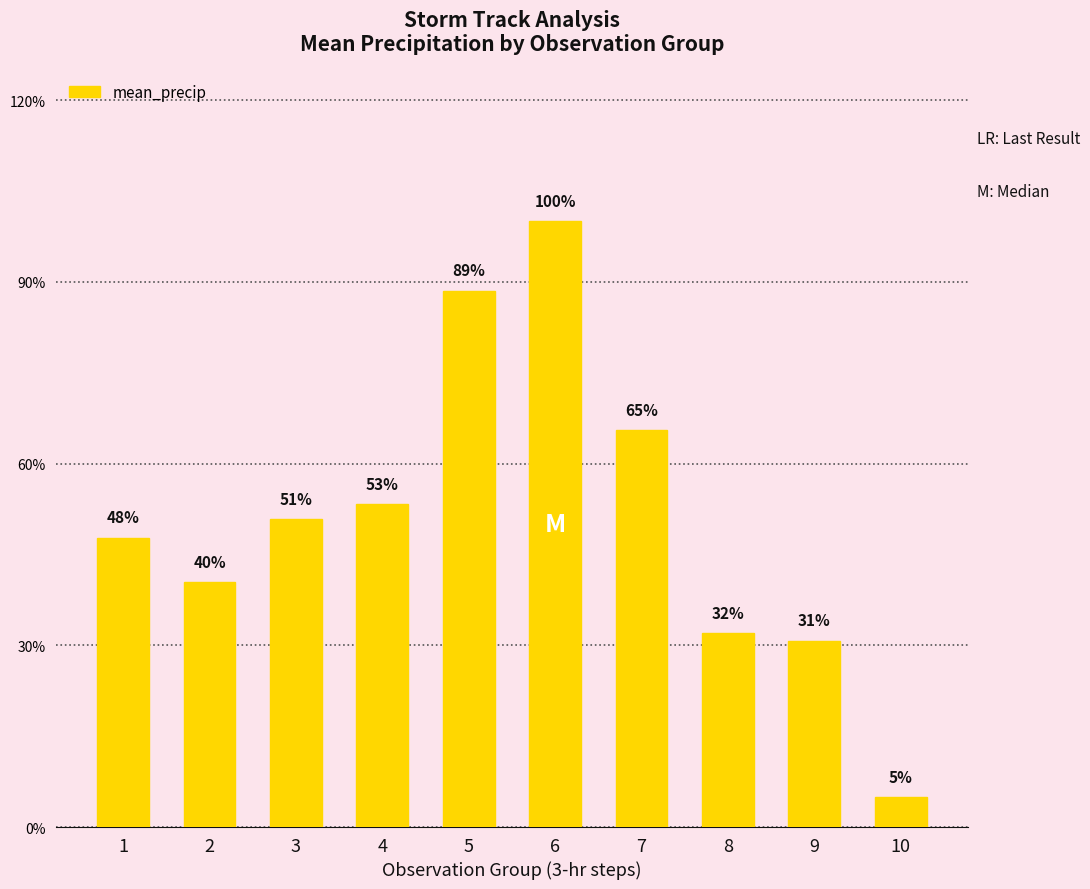

Are the bars horizontal?

No